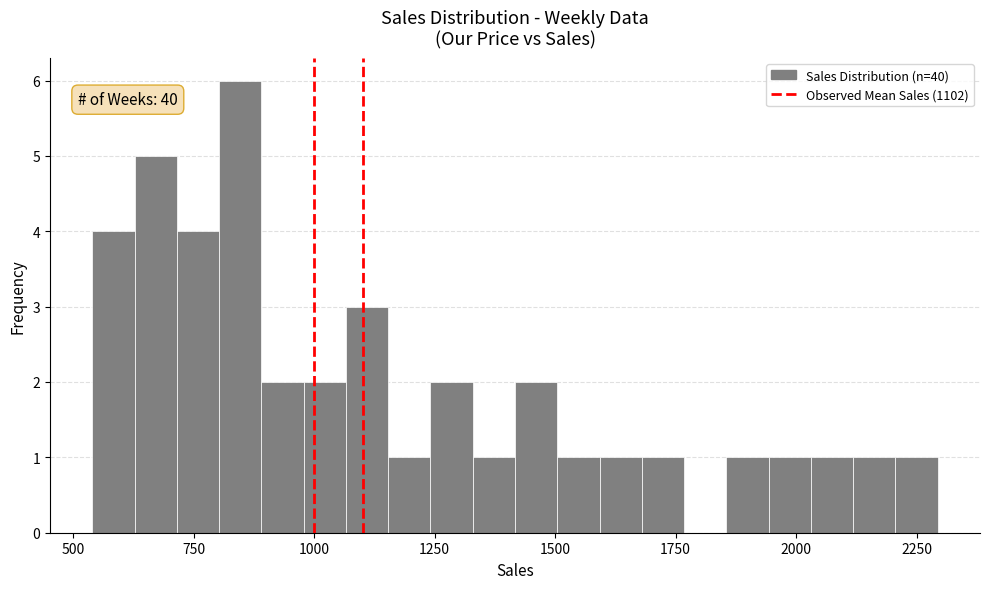

Read against the x-axis, roughly where is the centre of the tallest bar?

850